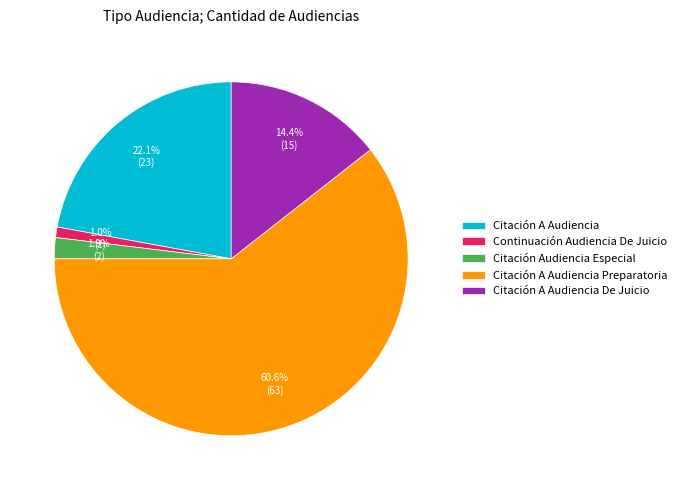

Rank the categories by value from lowest to highest.

Continuación Audiencia De Juicio, Citación Audiencia Especial, Citación A Audiencia De Juicio, Citación A Audiencia, Citación A Audiencia Preparatoria